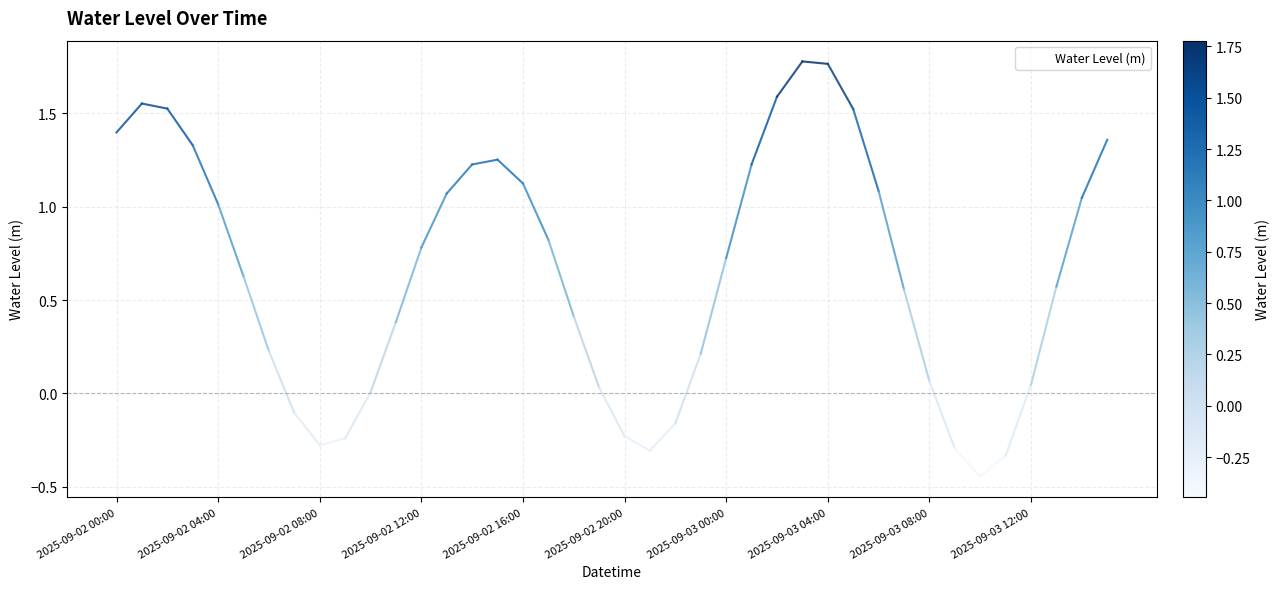

What is the difference between the maximum and minimum values?

2.2